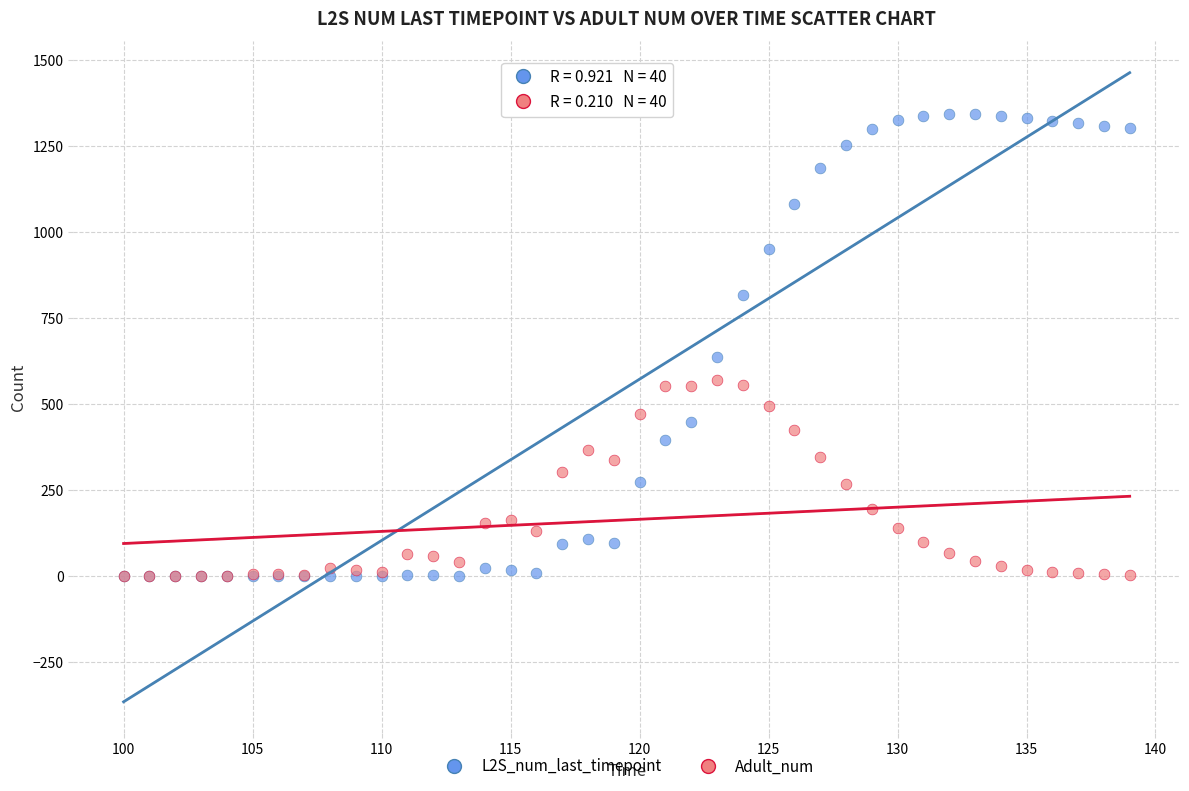

What are all the series names shown in the legend?

L2S_num_last_timepoint, Adult_num